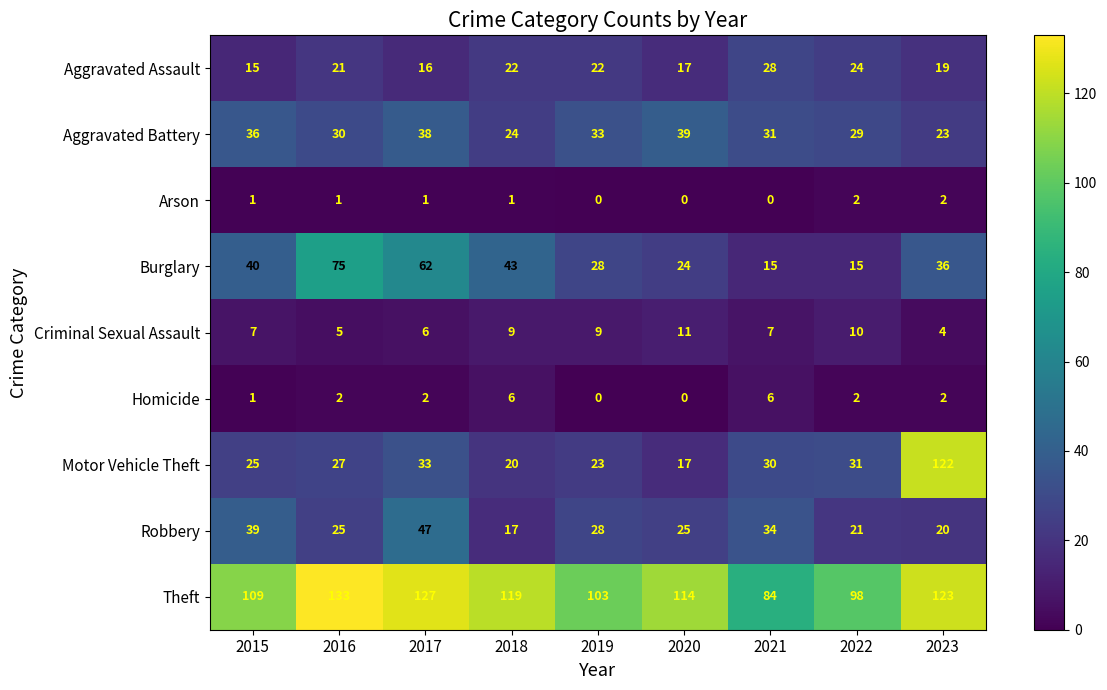

What is the spread (max minus min) of values at 2021?

84